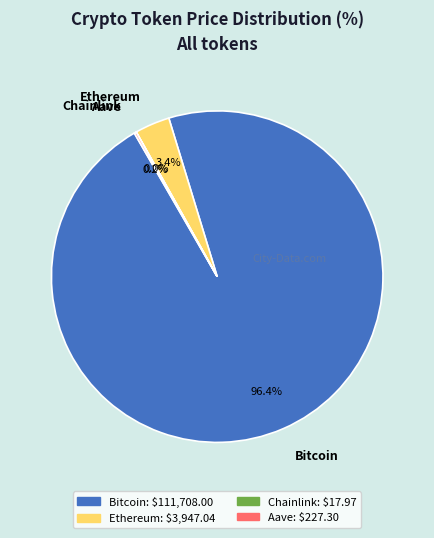

What is the largest slice in the pie chart?

Bitcoin